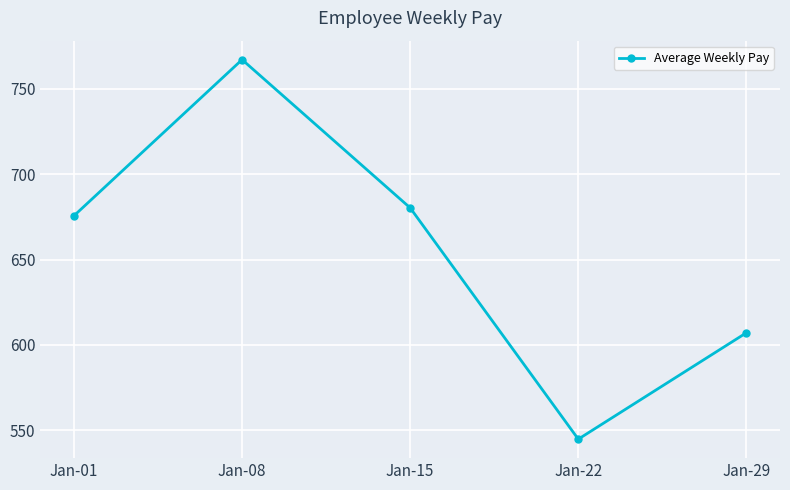

What is the difference between the maximum and second lowest values?

160.0